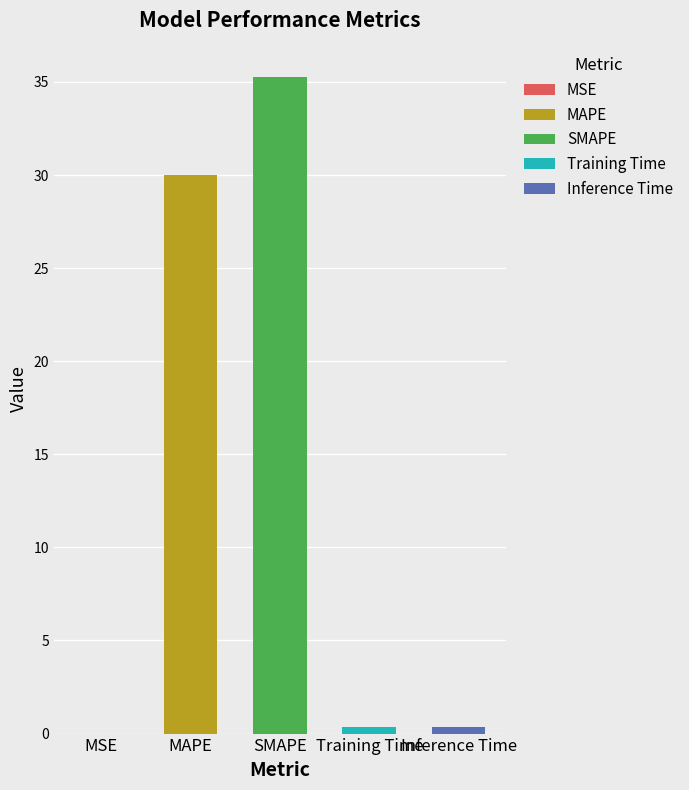

At which category does the chart reach its peak across all series?

SMAPE